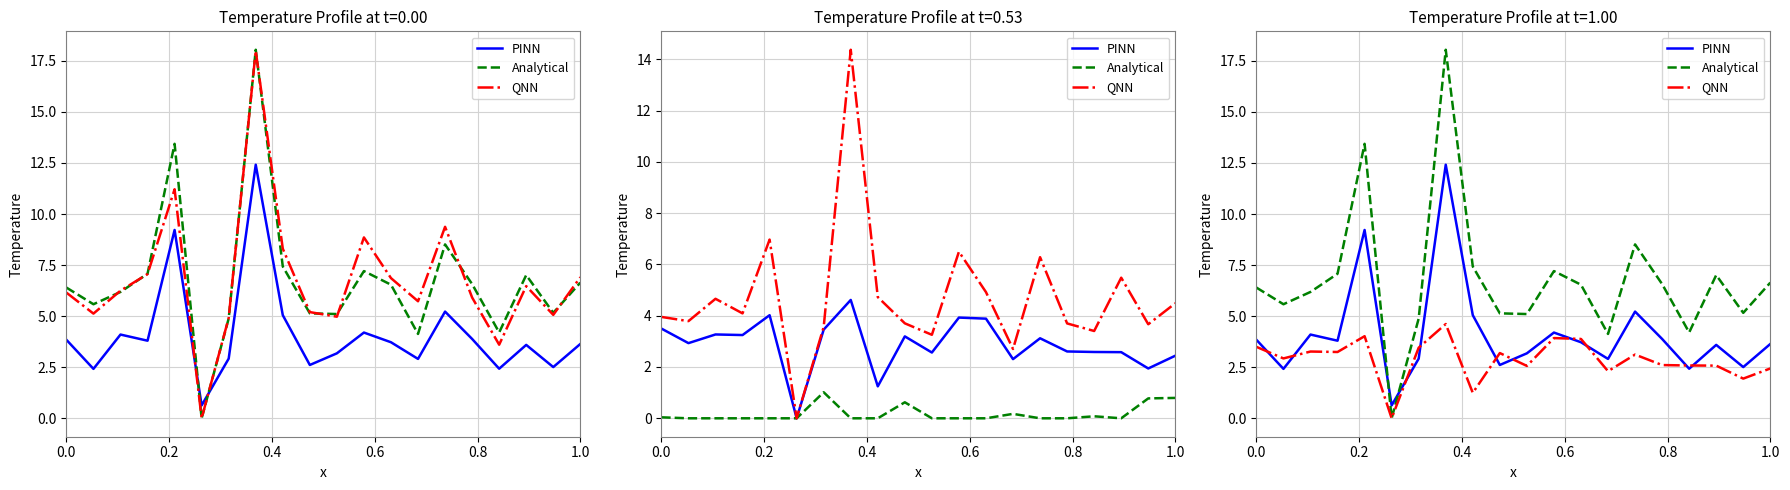

What is the maximum value shown in the chart?

18.0